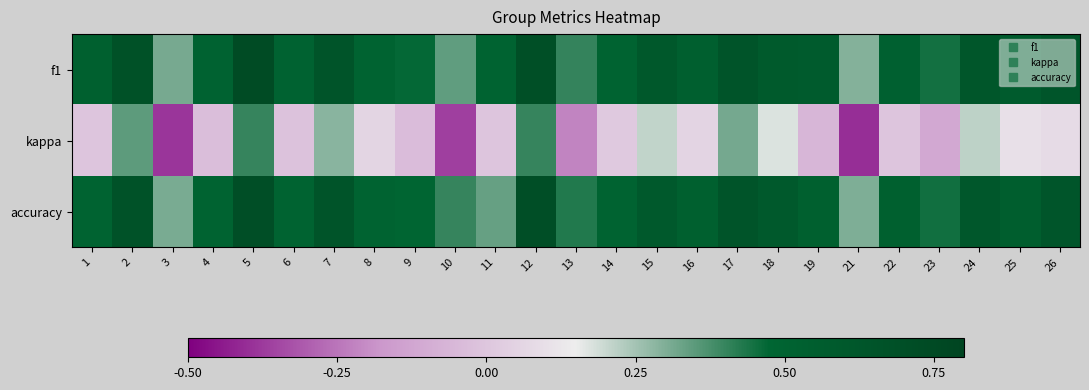

Reading right to left, what are all the values shown in this chart?

f1: 26=0.6	25=0.6	24=0.6	23=0.4	22=0.5	21=0.3	19=0.6	18=0.6	17=0.6	16=0.5	15=0.6	14=0.5	13=0.4	12=0.7	11=0.5	10=0.3	9=0.5	8=0.5	7=0.6	6=0.5	5=0.7	4=0.5	3=0.3	2=0.7	1=0.5
kappa: 26=0.1	25=0.1	24=0.2	23=-0.1	22=0.0	21=-0.4	19=-0.1	18=0.2	17=0.3	16=0.1	15=0.2	14=0.0	13=-0.2	12=0.4	11=0.0	10=-0.4	9=-0.0	8=0.1	7=0.3	6=-0.0	5=0.4	4=-0.0	3=-0.4	2=0.3	1=0.0
accuracy: 26=0.6	25=0.6	24=0.6	23=0.5	22=0.5	21=0.3	19=0.5	18=0.6	17=0.7	16=0.5	15=0.6	14=0.5	13=0.4	12=0.7	11=0.3	10=0.4	9=0.5	8=0.5	7=0.6	6=0.5	5=0.7	4=0.5	3=0.3	2=0.7	1=0.5